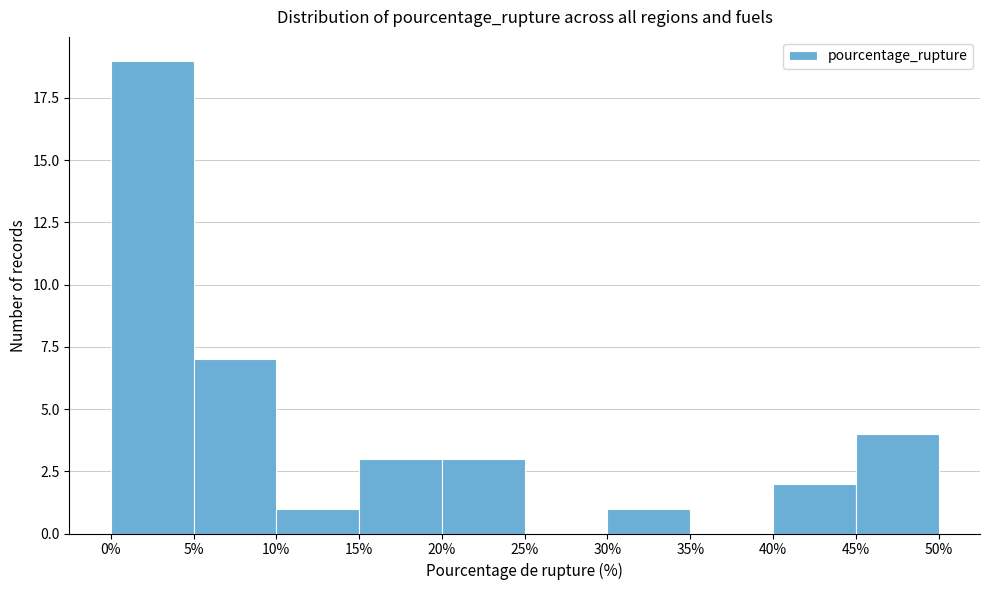

Reading left to right, list every bar in this chart as the range it spans on the x-axis followed by its height. The values are not printed on the chart, so give them approximately, as read against the axis.

0% to 5%: 19
5% to 10%: 7
10% to 15%: 1
15% to 20%: 3
20% to 25%: 3
25% to 30%: 0
30% to 35%: 1
35% to 40%: 0
40% to 45%: 2
45% to 50%: 4